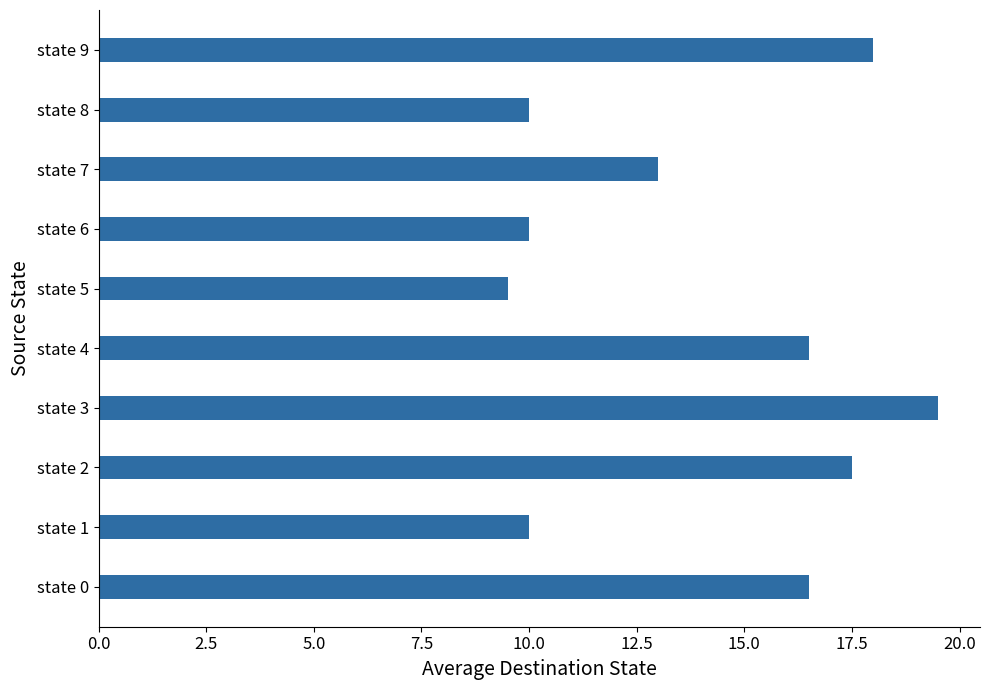

What is the difference between the maximum and second lowest values?

9.5